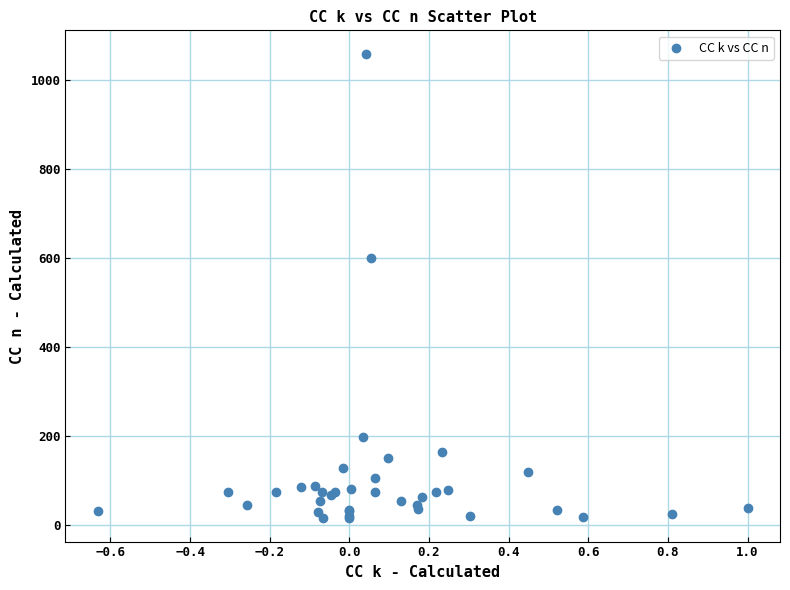

What Y value in the scatter plot is closest to 537?

601